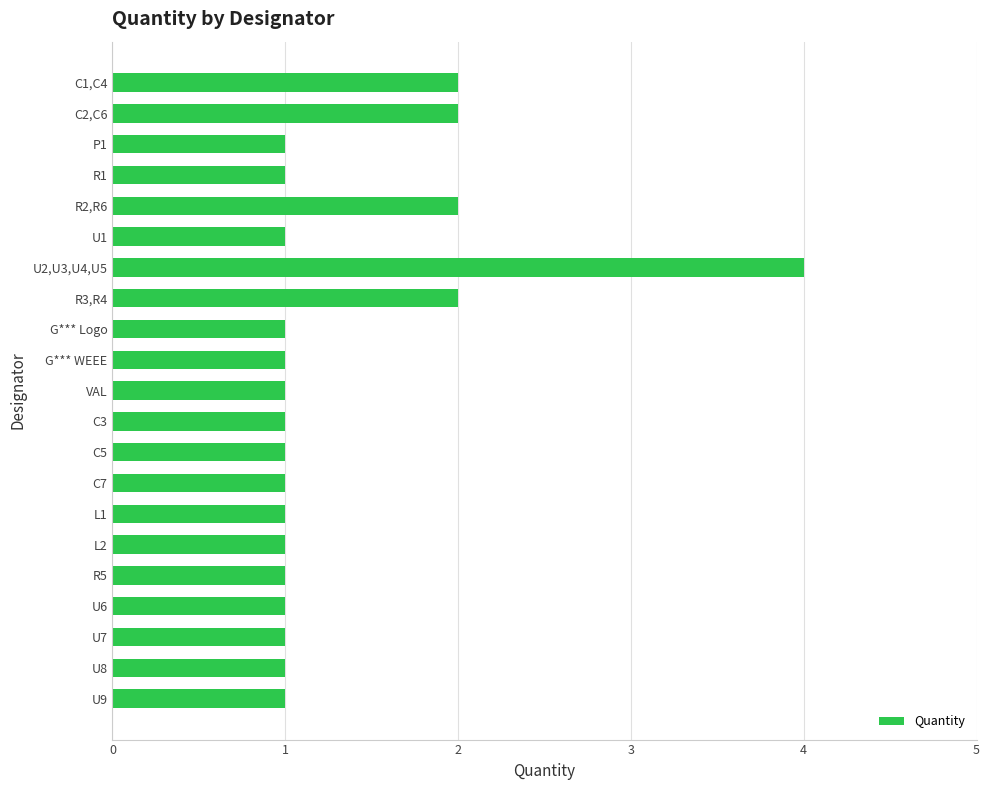

What is the label of the 2nd bar from the bottom?

U8